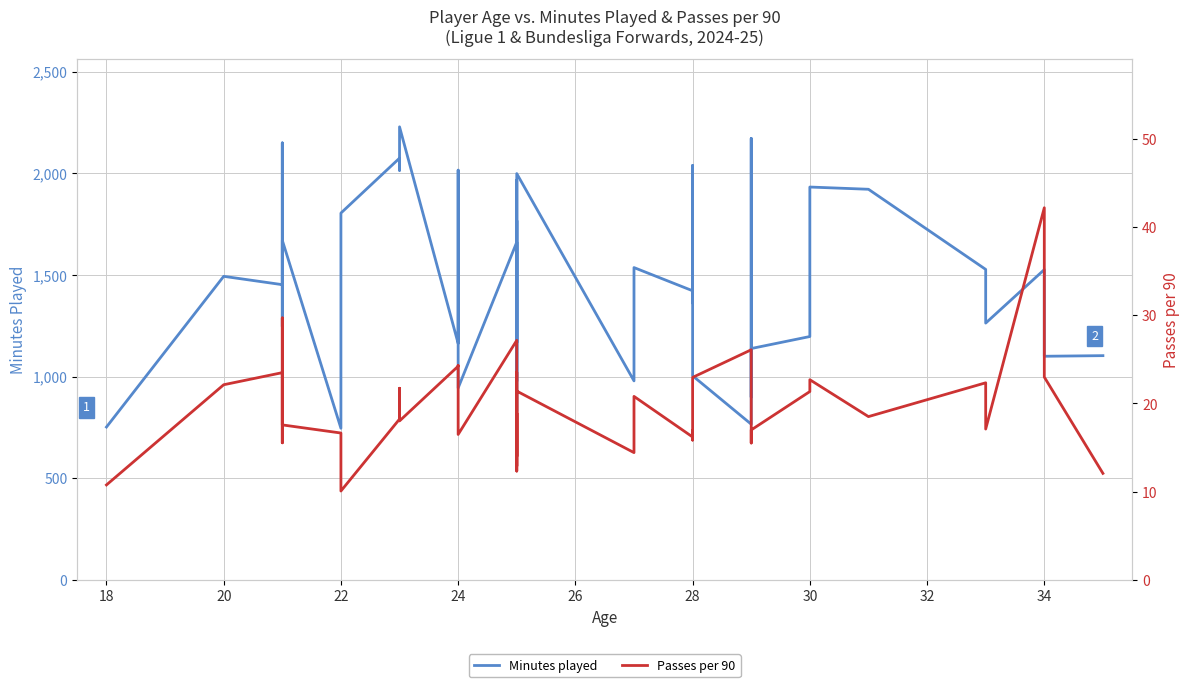

Between 18 and 26, which is larger?

26